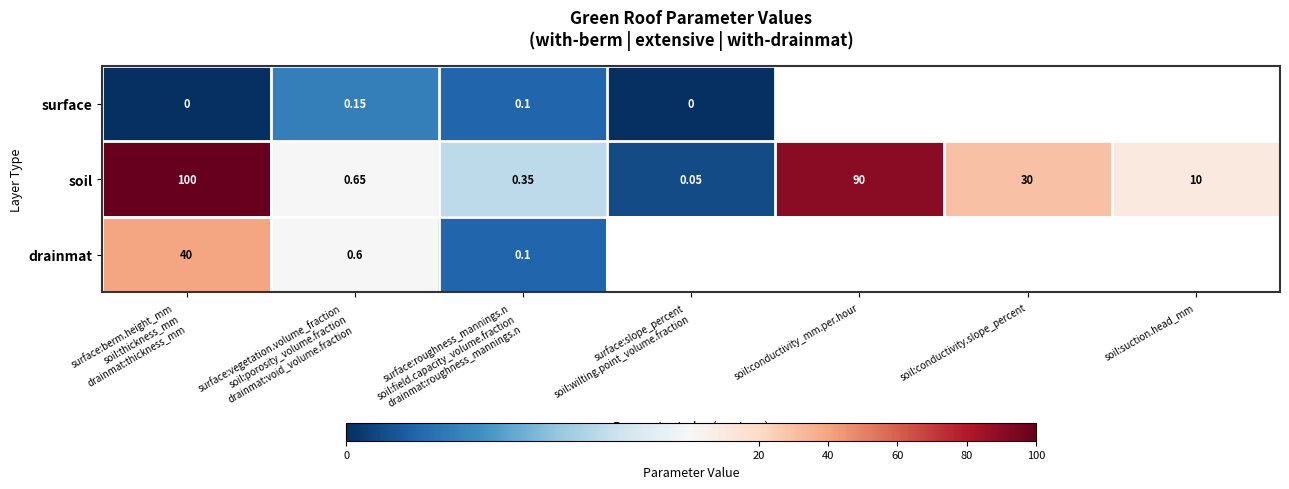

At how many categories does at least one series exceed 47?

2